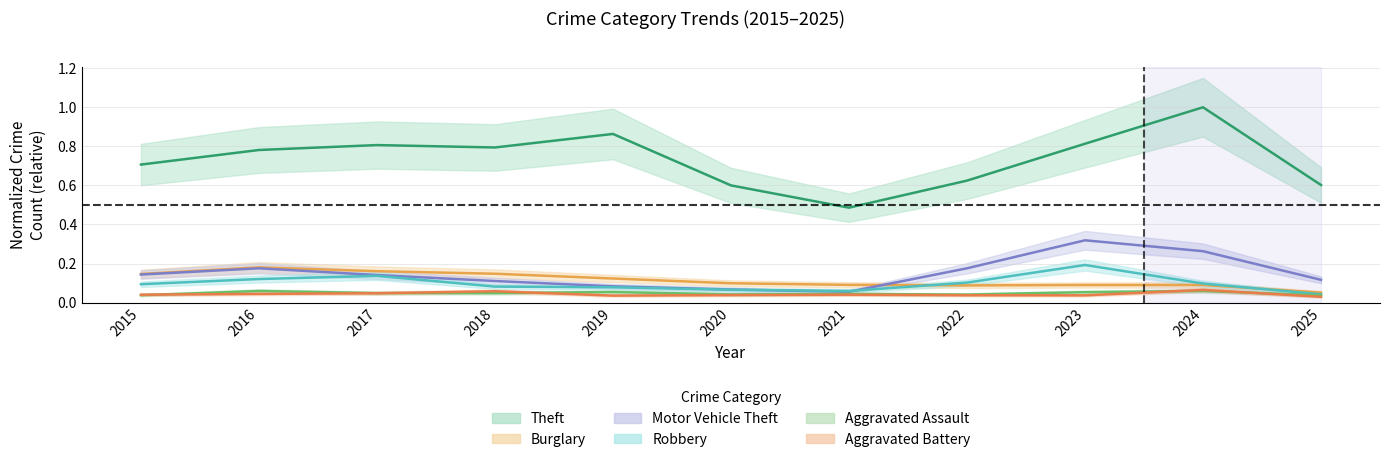

True or false: Aggravated Assault and Burglary intersect in this chart.

False